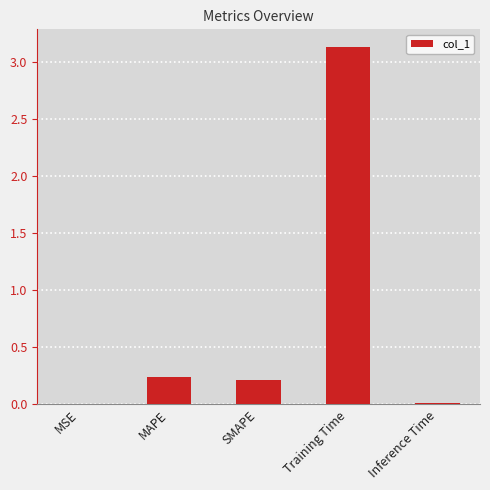

The chart shows a value of 0.0 at MSE. True or false?

True